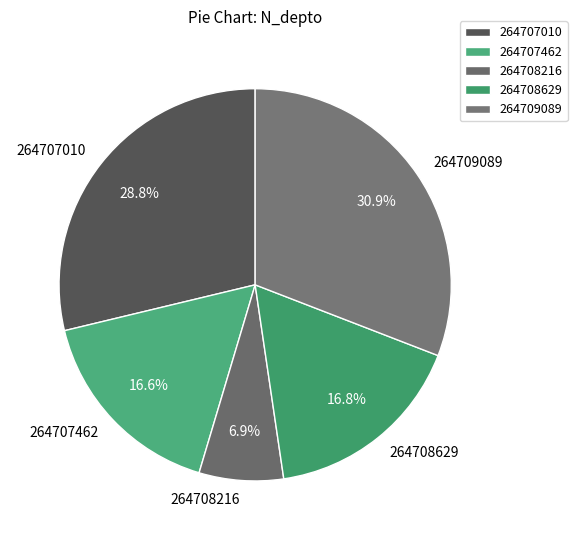

Which has a higher value, 264708216 or 264707010?

264707010